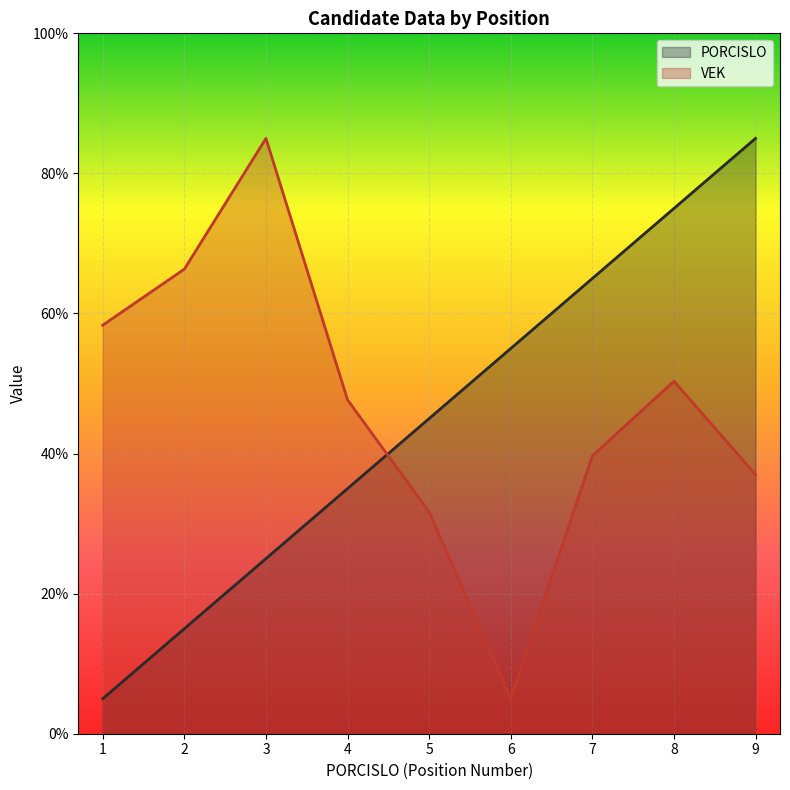

Rank the series at 5 from highest to lowest value.

PORCISLO, VEK